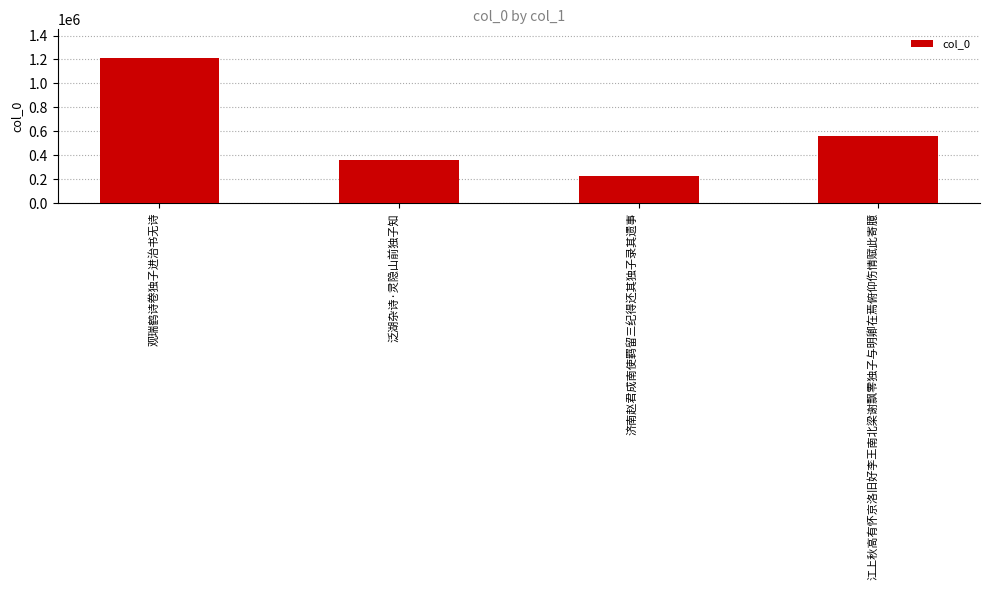

What position from the left is 泛湖杂诗·灵隐山前独子知?

2